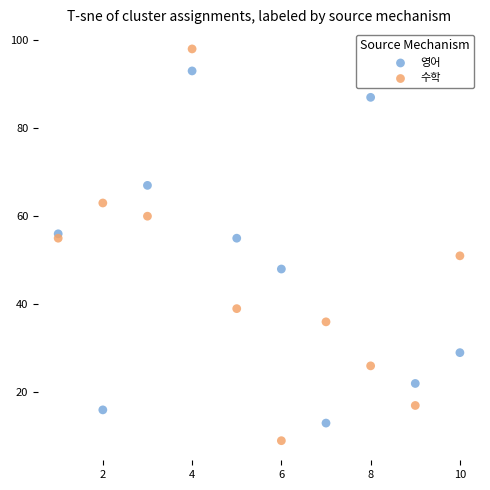

Across all data points, what is the range of Y values (max minus min)?

89